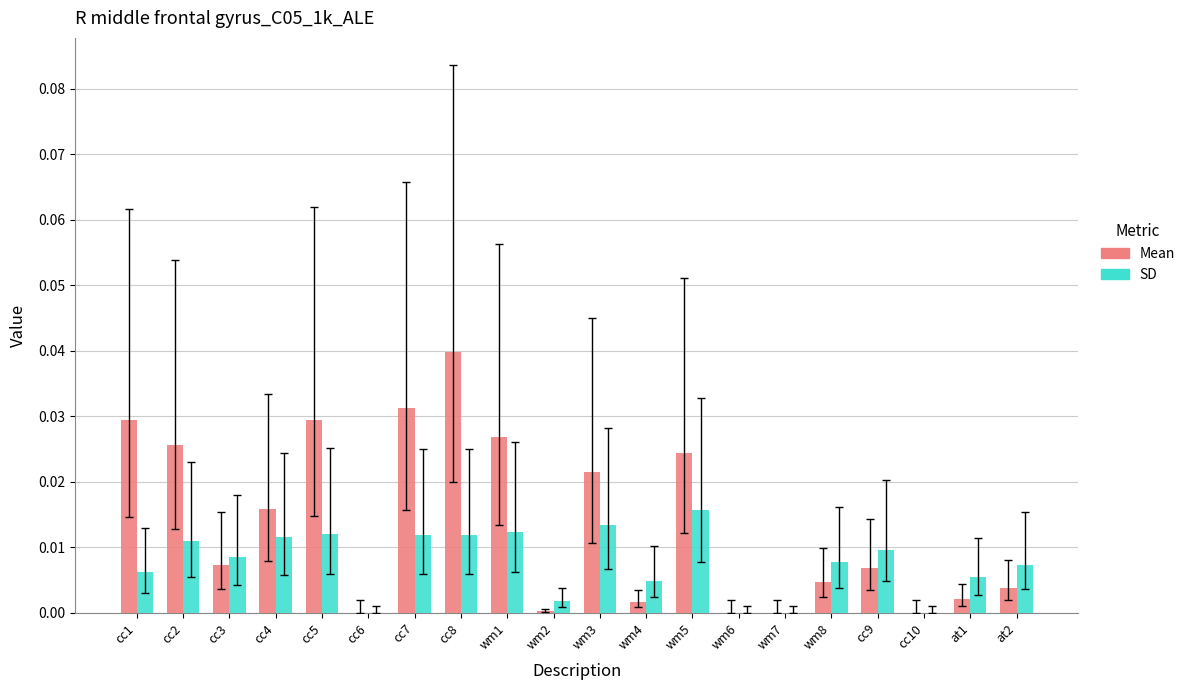

At which category is the sum across all series the highest?

cc8